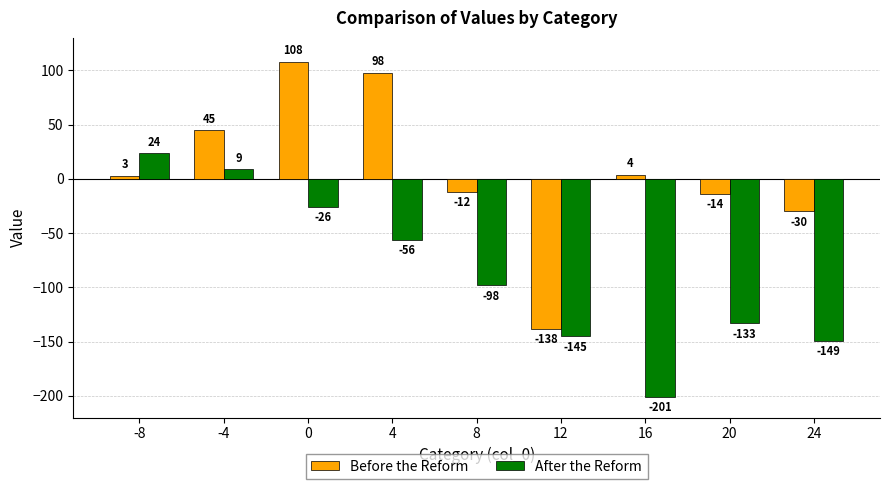

True or false: Before the Reform has a value of 63 at -4.

False